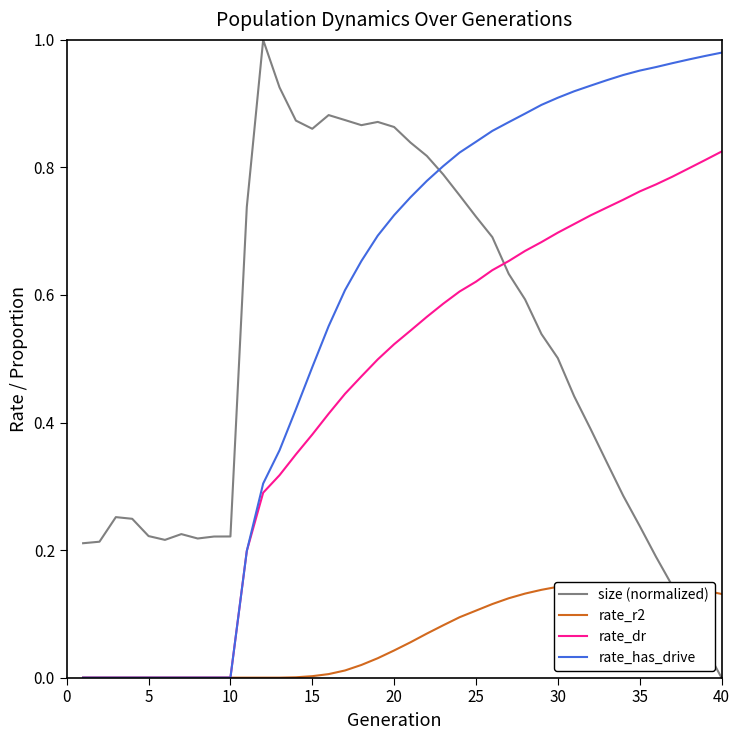

How many times do rate_dr and size (normalized) cross each other?

1